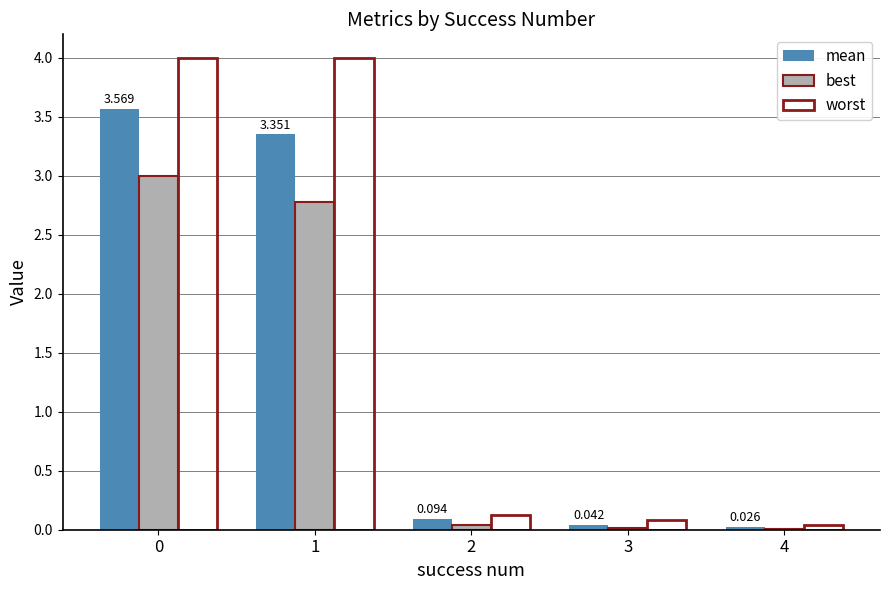

Between 2 and 4, which series saw the biggest shift?

worst